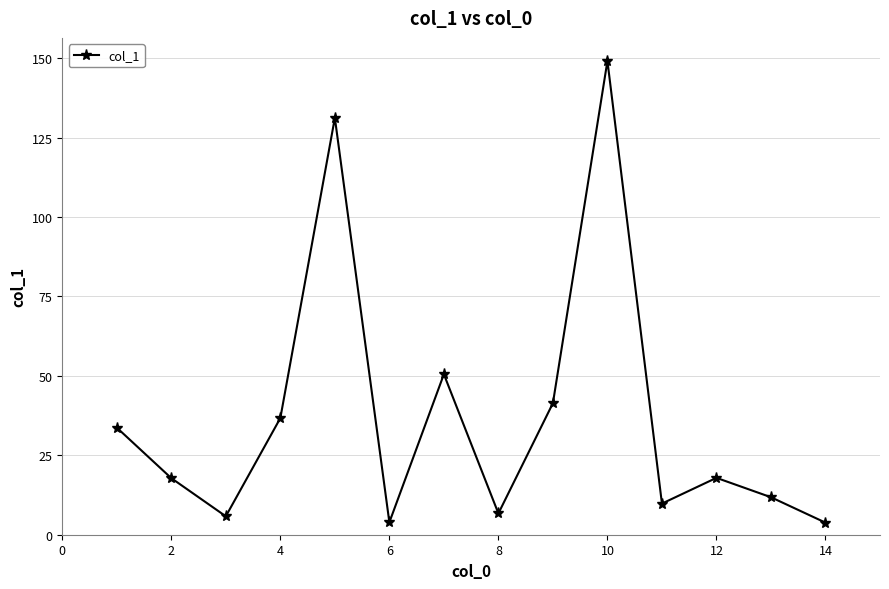

How many interior local valleys (lower than both neighbors) does the data have?

4